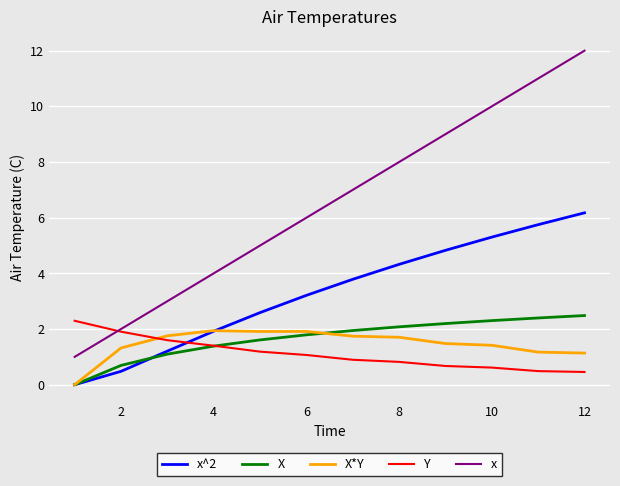

What is the difference between the maximum and minimum values in the Y series?

1.8